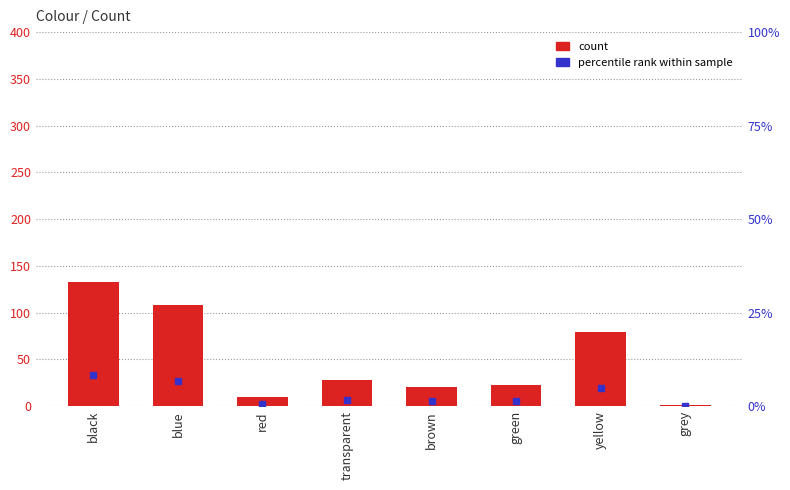

What is the sum of the values at transparent and red?

36.7